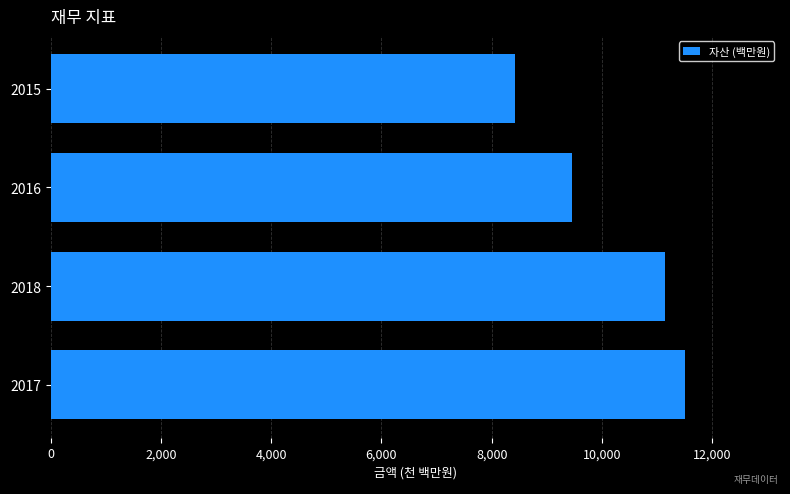

Does the chart contain any negative values?

No